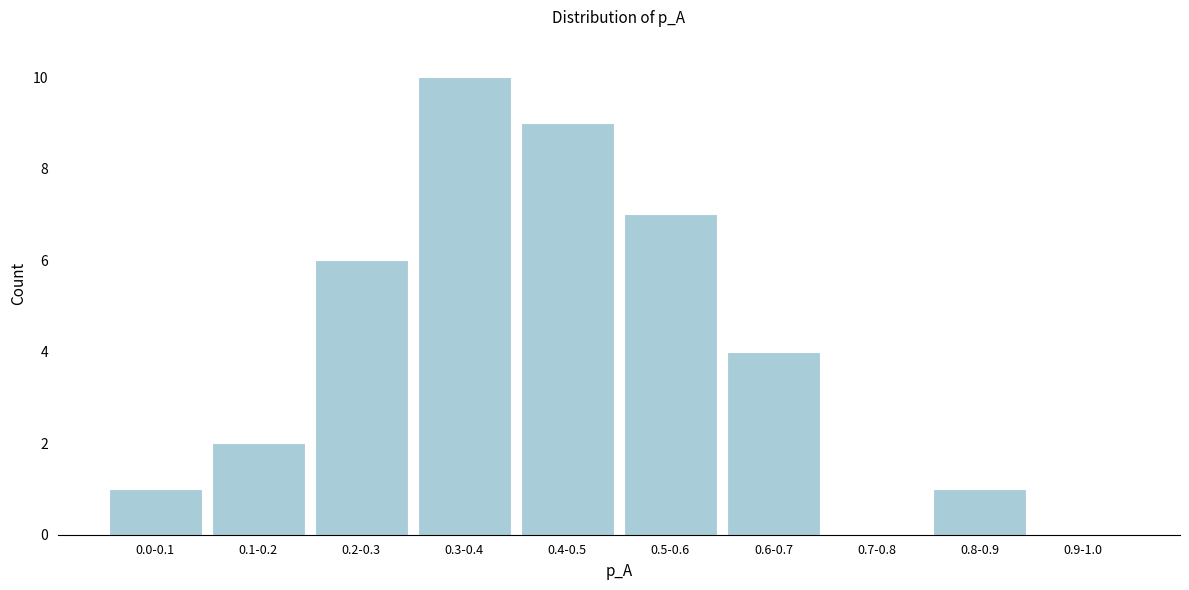

Reading left to right, extract all data points from this chart.

0.0-0.1=1	0.1-0.2=2	0.2-0.3=6	0.3-0.4=10	0.4-0.5=9	0.5-0.6=7	0.6-0.7=4	0.7-0.8=0	0.8-0.9=1	0.9-1.0=0